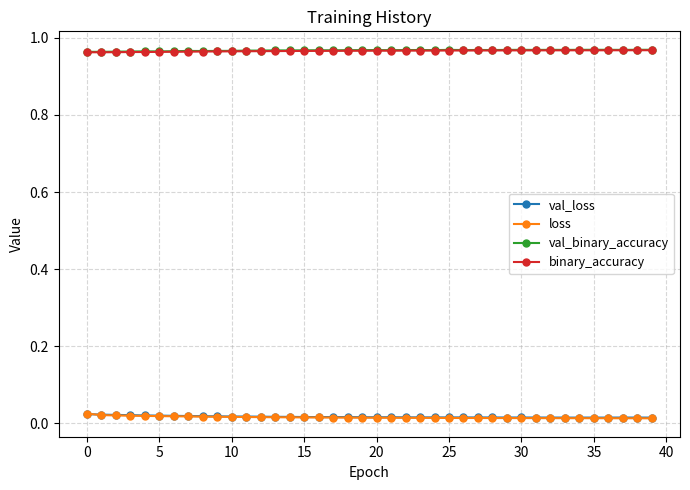

What are all the series names shown in the legend?

val_loss, loss, val_binary_accuracy, binary_accuracy